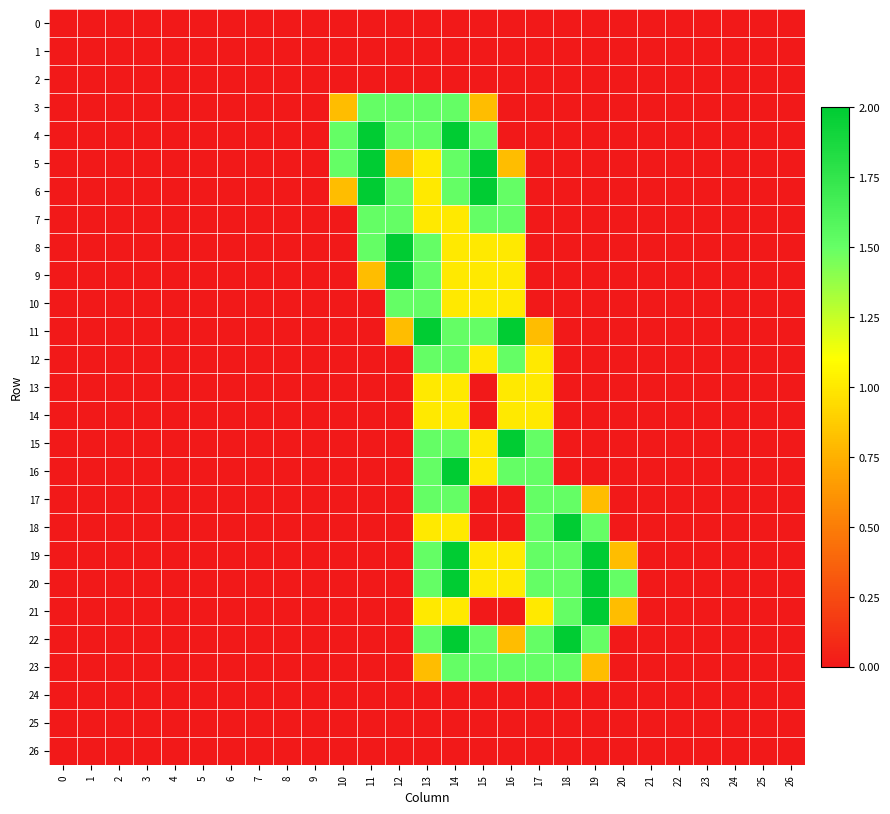

Which series changed the most between 13 and 24?

11